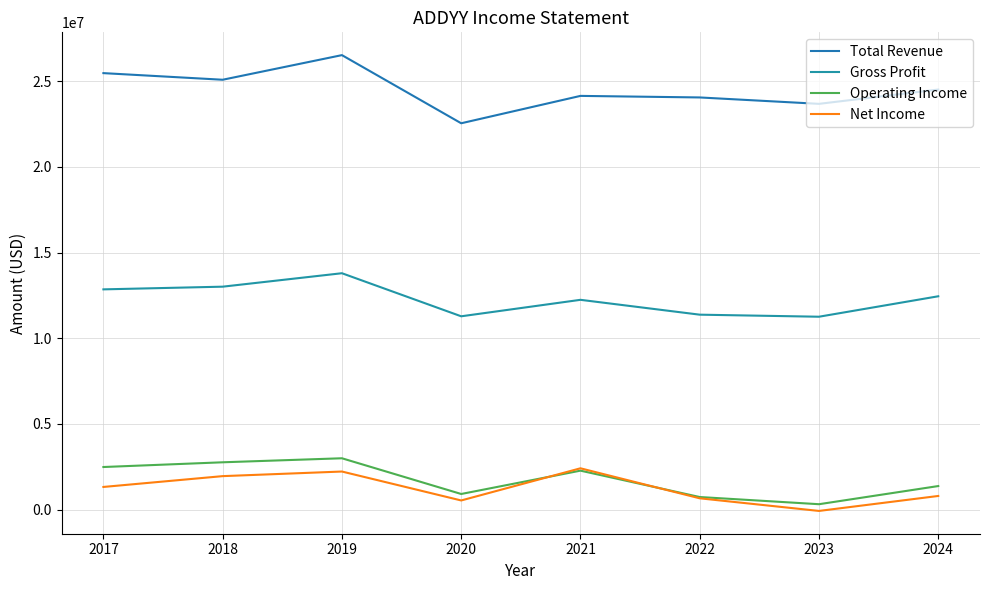

Count the number of categories in the chart.

8